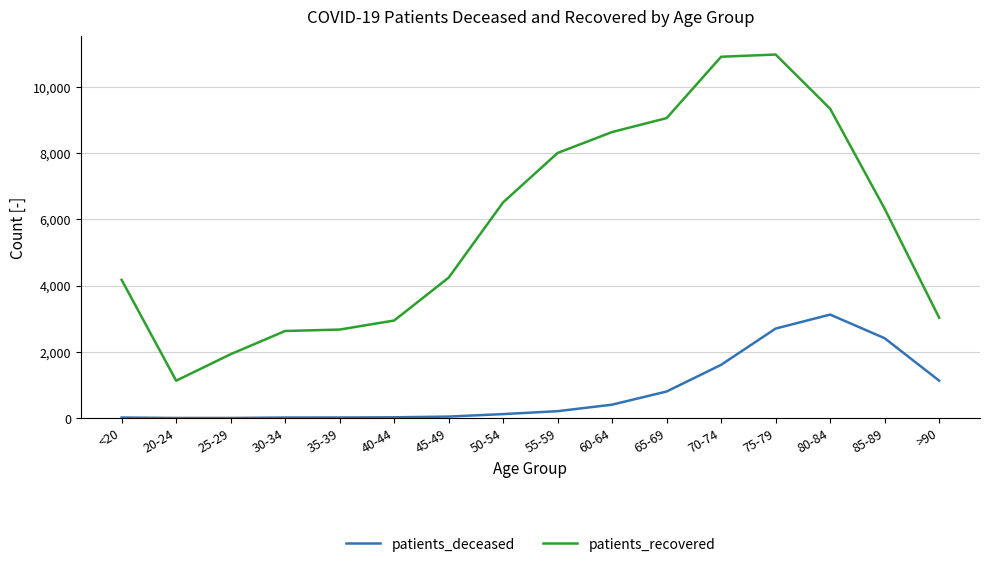

What is the difference between the maximum and minimum values in the patients_recovered series?

9847